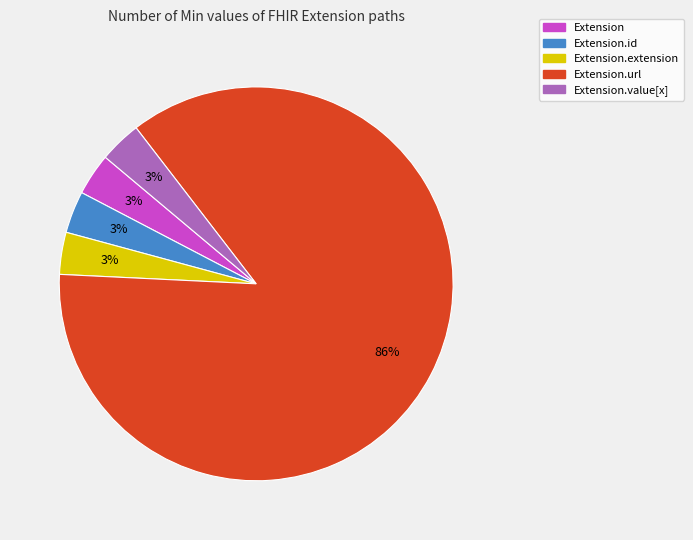

Is there any slice that represents more than half of the pie?

Yes